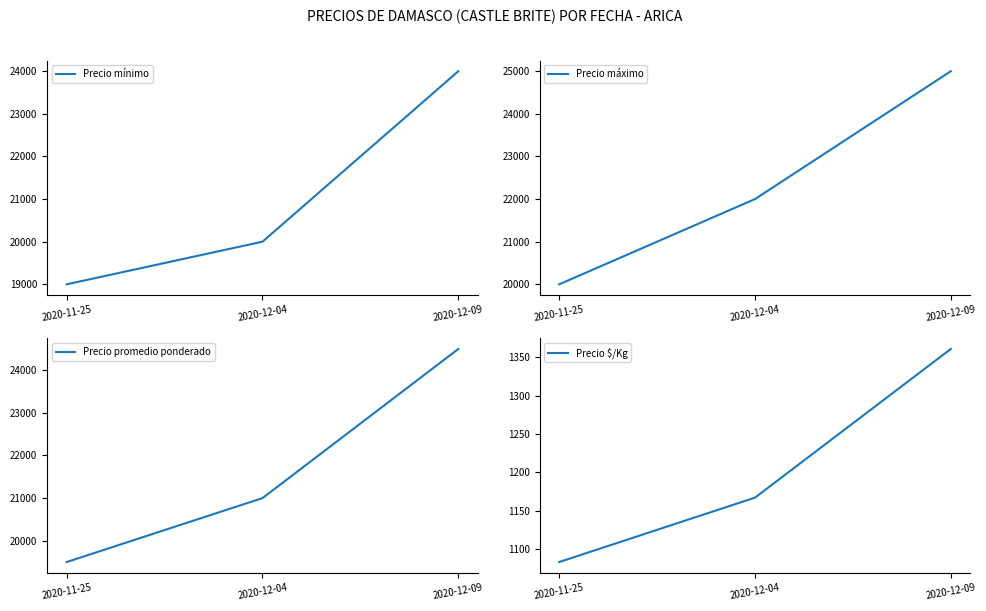

Reading left to right, transcribe all the data shown in this chart.

Precio mínimo: 19000	20000	24000
Precio máximo: 20000	22000	25000
Precio promedio ponderado: 19500	21000	24500
Precio $/Kg: 1083	1167	1361